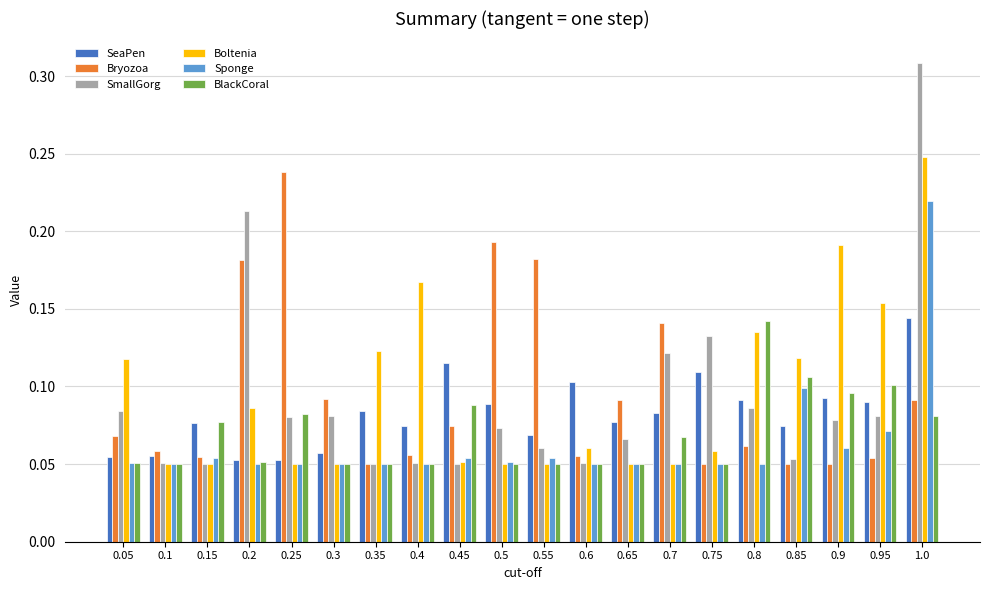

The Bryozoa series shows 0.0 at 0.65. True or false?

False